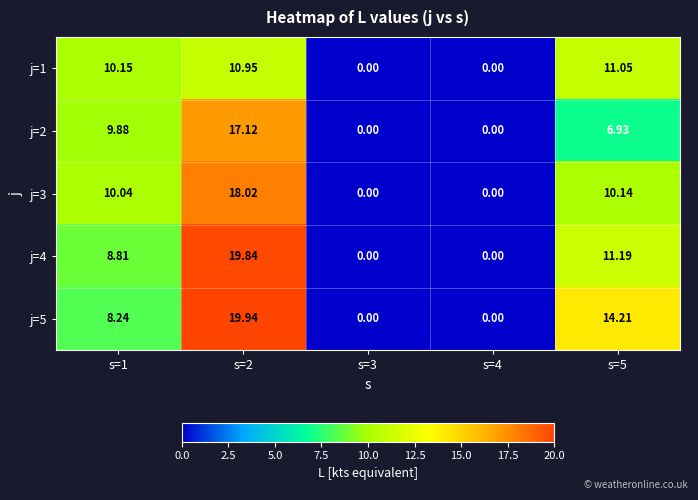

Is the value of j=2 at s=1 greater than the value of j=3 at s=1?

No